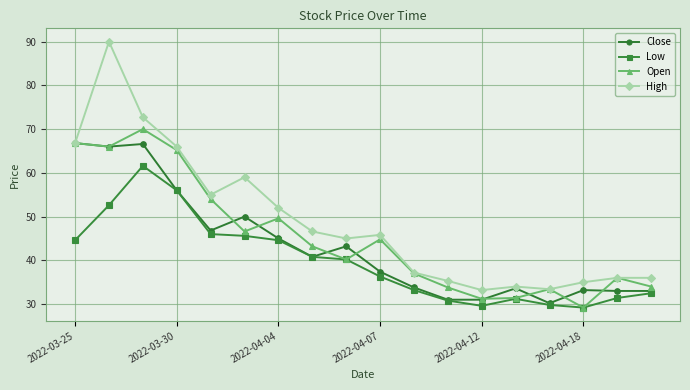

How many categories are shown in the chart?

18